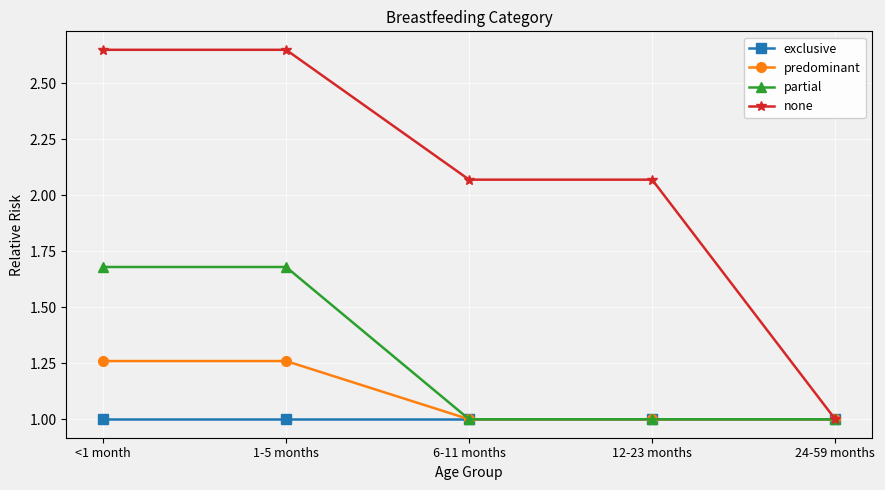

Is it true that none equals 0.7 at 6-11 months?

False